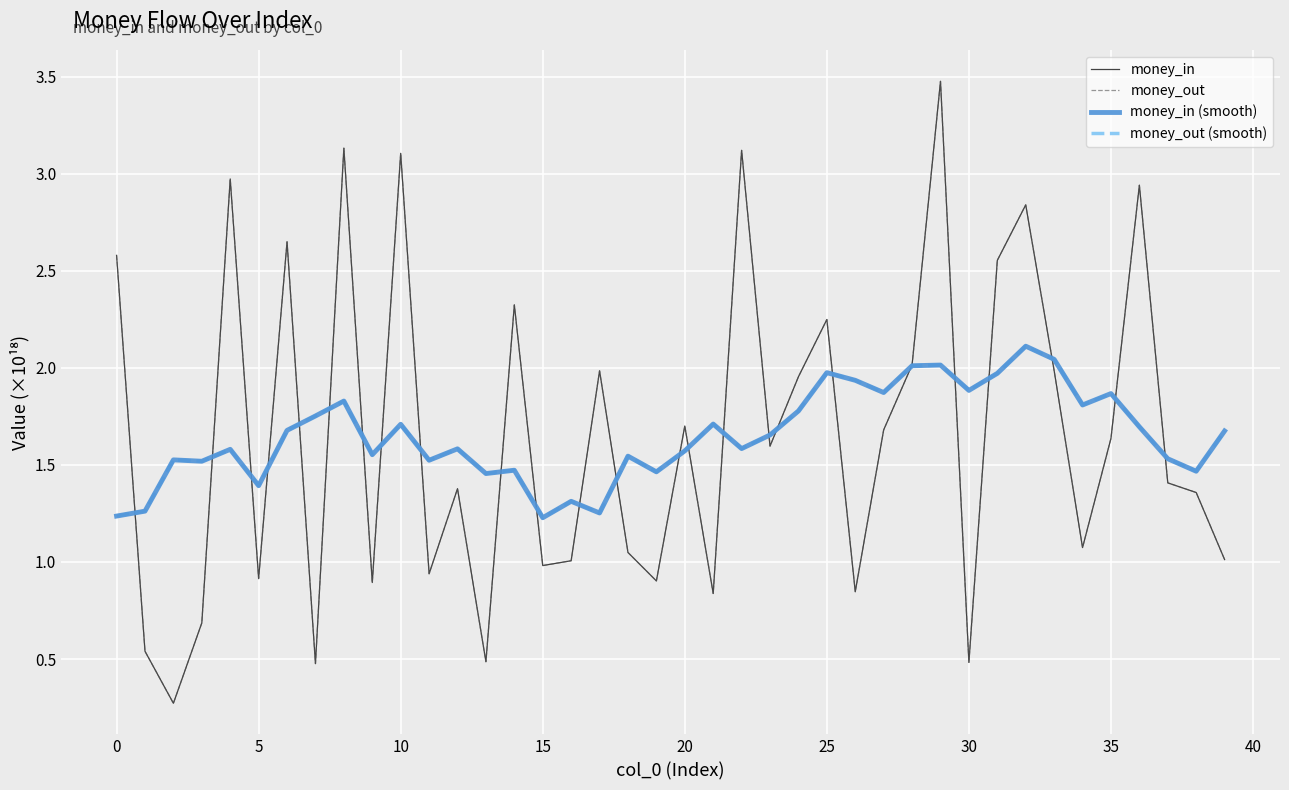

Does the chart have visible grid lines?

Yes